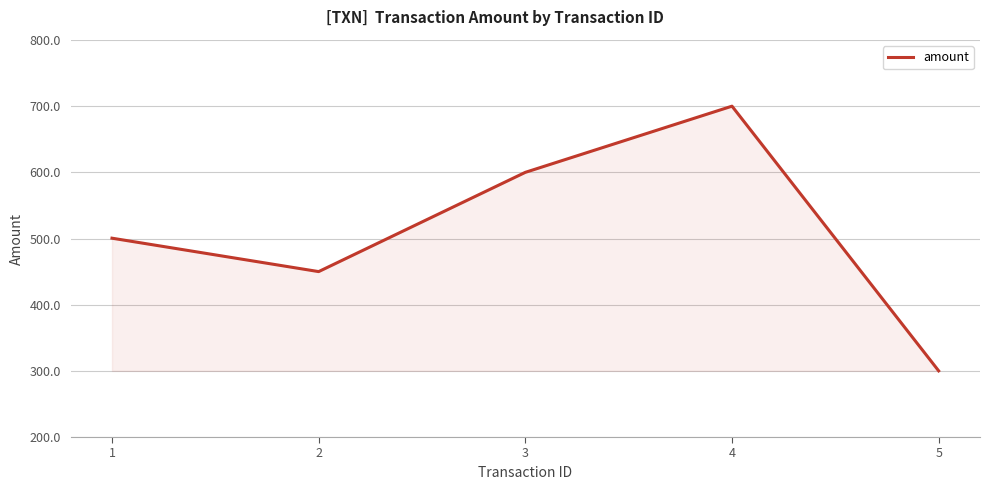

What is the maximum value shown in the chart?

700.0